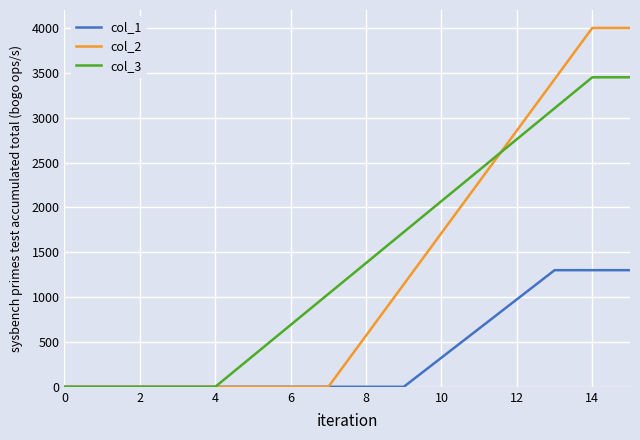

Reading left to right, list all the values displayed in this chart.

col_1: 0.0	0.0	0.0	0.0	0.0	0.0	0.0	0.0	0.0	0.0	325.0	650.0	975.0	1300.0	1300.0	1300.0
col_2: 0.0	0.0	0.0	0.0	0.0	0.0	0.0	0.0	571.4	1142.9	1714.3	2285.7	2857.1	3428.6	4000.0	4000.0
col_3: 0.0	0.0	0.0	0.0	0.0	345.0	690.0	1035.0	1380.0	1725.0	2070.0	2415.0	2760.0	3105.0	3450.0	3450.0